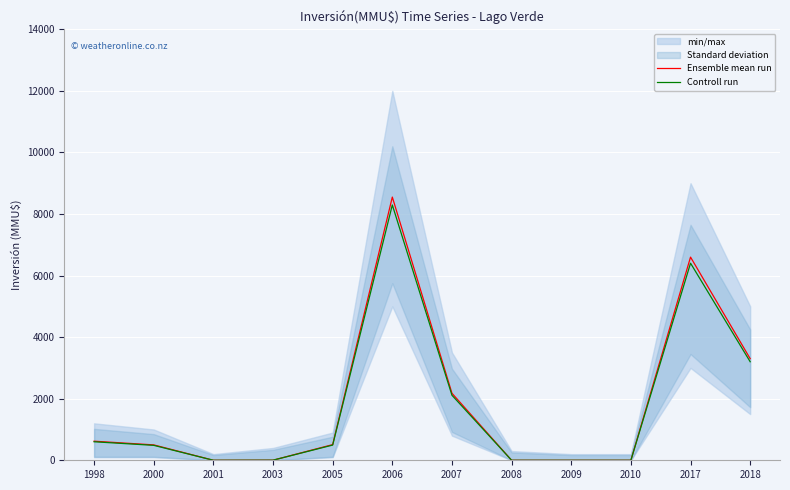

Reading left to right, list all the values displayed in this chart.

Ensemble mean run: 620.0	500.0	0.0	3.0	509.0	8550.0	2177.0	0.0	0.0	0.0	6600.0	3300.0
Controll run: 601.4	485.0	0.0	2.9	493.7	8293.5	2111.7	0.0	0.0	0.0	6402.0	3201.0